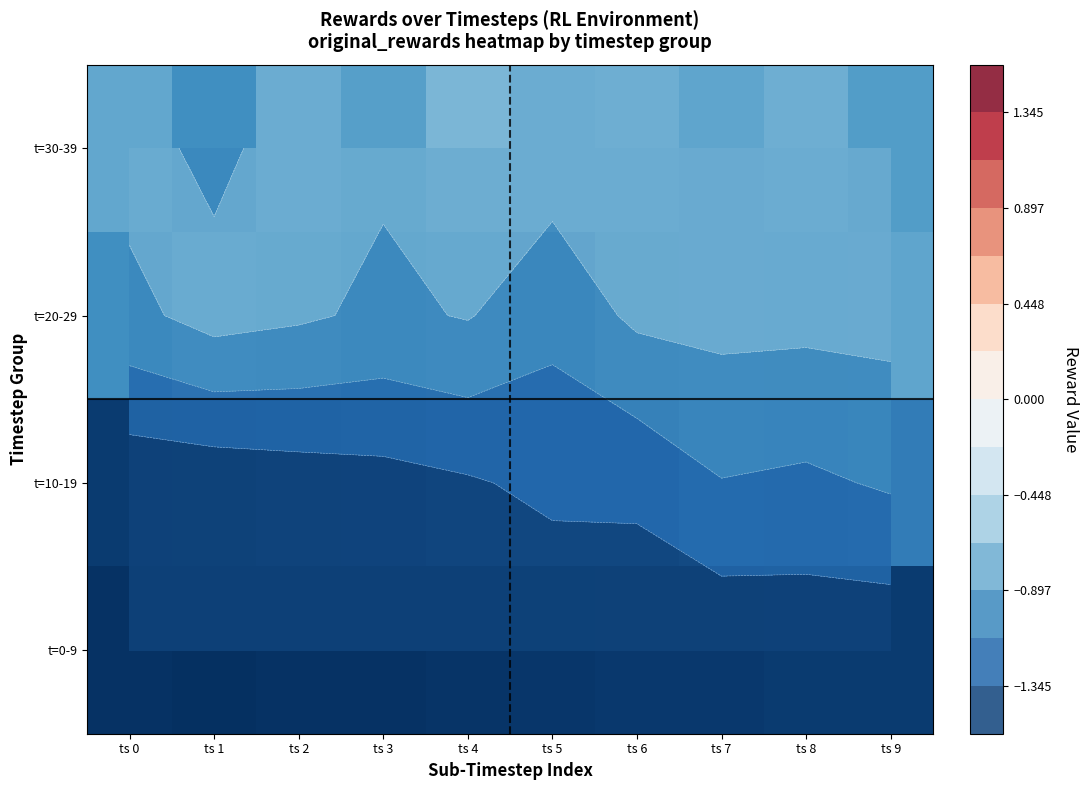

At ts 2, list the series in order from largest to smallest.

t=30-39, t=20-29, t=10-19, t=0-9